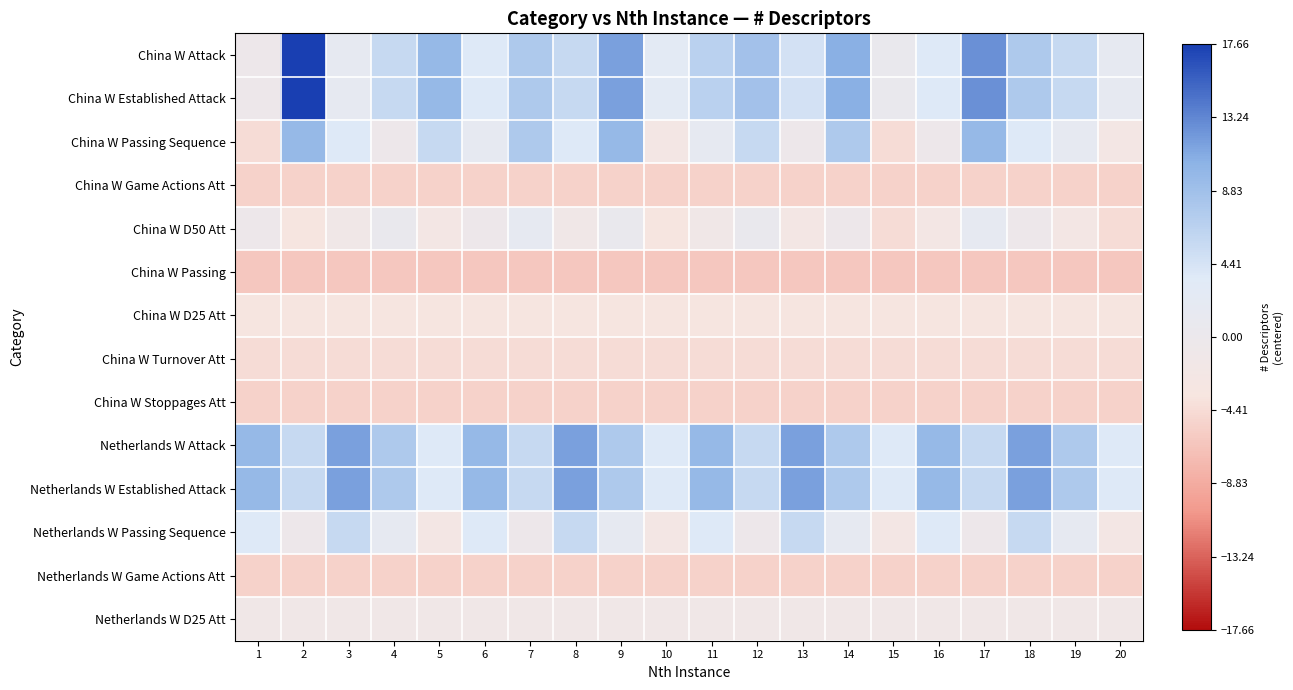

Reading right to left, list all the values displayed in this chart.

China W Attack: 20=1.7	19=5.7	18=7.7	17=12.7	16=3.7	15=0.7	14=10.7	13=4.7	12=8.7	11=6.7	10=2.7	9=11.7	8=5.7	7=7.7	6=3.7	5=9.7	4=5.7	3=1.7	2=17.7	1=-0.3
China W Established Attack: 20=1.7	19=5.7	18=7.7	17=12.7	16=3.7	15=0.7	14=10.7	13=4.7	12=8.7	11=6.7	10=2.7	9=11.7	8=5.7	7=7.7	6=3.7	5=9.7	4=5.7	3=1.7	2=17.7	1=-0.3
China W Passing Sequence: 20=-2.3	19=1.7	18=3.7	17=9.7	16=-0.3	15=-4.3	14=7.7	13=-0.3	12=5.7	11=1.7	10=-2.3	9=9.7	8=3.7	7=7.7	6=1.7	5=5.7	4=-0.3	3=3.7	2=9.7	1=-4.3
China W Game Actions Att: 20=-5.3	19=-5.3	18=-5.3	17=-5.3	16=-5.3	15=-5.3	14=-5.3	13=-5.3	12=-5.3	11=-5.3	10=-5.3	9=-5.3	8=-5.3	7=-5.3	6=-5.3	5=-5.3	4=-5.3	3=-5.3	2=-5.3	1=-5.3
China W D50 Att: 20=-4.3	19=-2.3	18=-0.3	17=1.7	16=-2.3	15=-4.3	14=-0.3	13=-2.3	12=0.7	11=-1.3	10=-3.3	9=0.7	8=-1.3	7=1.7	6=-0.3	5=-2.3	4=0.7	3=-1.3	2=-3.3	1=-0.3
China W Passing: 20=-6.3	19=-6.3	18=-6.3	17=-6.3	16=-6.3	15=-6.3	14=-6.3	13=-6.3	12=-6.3	11=-6.3	10=-6.3	9=-6.3	8=-6.3	7=-6.3	6=-6.3	5=-6.3	4=-6.3	3=-6.3	2=-6.3	1=-6.3
China W D25 Att: 20=-3.3	19=-3.3	18=-3.3	17=-3.3	16=-3.3	15=-3.3	14=-3.3	13=-3.3	12=-3.3	11=-3.3	10=-3.3	9=-3.3	8=-3.3	7=-3.3	6=-3.3	5=-3.3	4=-3.3	3=-3.3	2=-3.3	1=-3.3
China W Turnover Att: 20=-4.3	19=-4.3	18=-4.3	17=-4.3	16=-4.3	15=-4.3	14=-4.3	13=-4.3	12=-4.3	11=-4.3	10=-4.3	9=-4.3	8=-4.3	7=-4.3	6=-4.3	5=-4.3	4=-4.3	3=-4.3	2=-4.3	1=-4.3
China W Stoppages Att: 20=-5.3	19=-5.3	18=-5.3	17=-5.3	16=-5.3	15=-5.3	14=-5.3	13=-5.3	12=-5.3	11=-5.3	10=-5.3	9=-5.3	8=-5.3	7=-5.3	6=-5.3	5=-5.3	4=-5.3	3=-5.3	2=-5.3	1=-5.3
Netherlands W Attack: 20=3.7	19=7.7	18=11.7	17=5.7	16=9.7	15=3.7	14=7.7	13=11.7	12=5.7	11=9.7	10=3.7	9=7.7	8=11.7	7=5.7	6=9.7	5=3.7	4=7.7	3=11.7	2=5.7	1=9.7
Netherlands W Established Attack: 20=3.7	19=7.7	18=11.7	17=5.7	16=9.7	15=3.7	14=7.7	13=11.7	12=5.7	11=9.7	10=3.7	9=7.7	8=11.7	7=5.7	6=9.7	5=3.7	4=7.7	3=11.7	2=5.7	1=9.7
Netherlands W Passing Sequence: 20=-2.3	19=1.7	18=5.7	17=-0.3	16=3.7	15=-2.3	14=1.7	13=5.7	12=-0.3	11=3.7	10=-2.3	9=1.7	8=5.7	7=-0.3	6=3.7	5=-2.3	4=1.7	3=5.7	2=-0.3	1=3.7
Netherlands W Game Actions Att: 20=-5.3	19=-5.3	18=-5.3	17=-5.3	16=-5.3	15=-5.3	14=-5.3	13=-5.3	12=-5.3	11=-5.3	10=-5.3	9=-5.3	8=-5.3	7=-5.3	6=-5.3	5=-5.3	4=-5.3	3=-5.3	2=-5.3	1=-5.3
Netherlands W D25 Att: 20=-1.3	19=-1.3	18=-1.3	17=-1.3	16=-1.3	15=-1.3	14=-1.3	13=-1.3	12=-1.3	11=-1.3	10=-1.3	9=-1.3	8=-1.3	7=-1.3	6=-1.3	5=-1.3	4=-1.3	3=-1.3	2=-1.3	1=-1.3